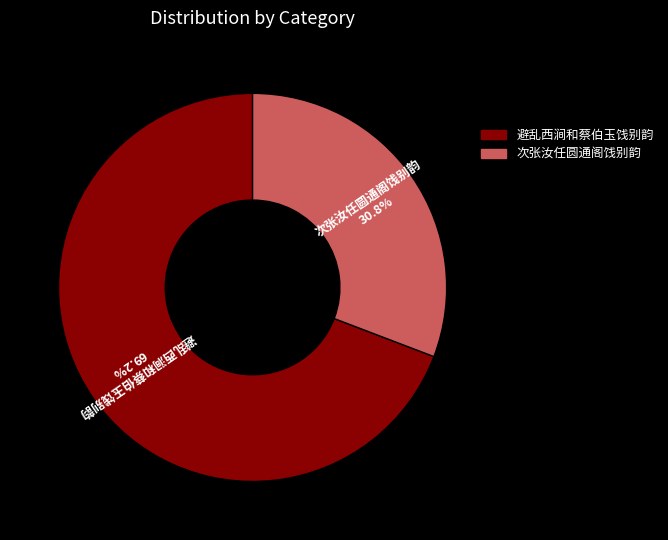

Approximately how many times larger is the value at 避乱西涧和蔡伯玉饯别韵 compared to 次张汝任圆通阁饯别韵?

2.2